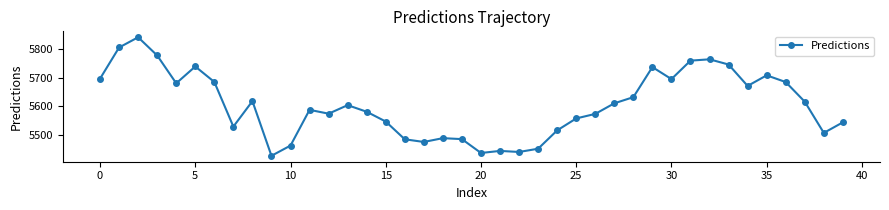

What is the maximum value shown in the chart?

5841.3